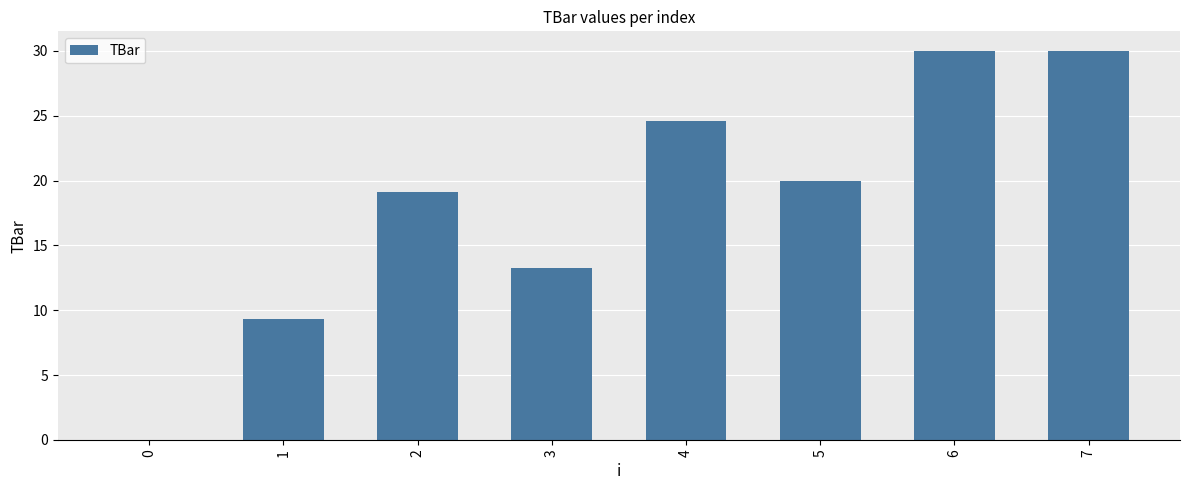

Where does the data first go above 20?

4